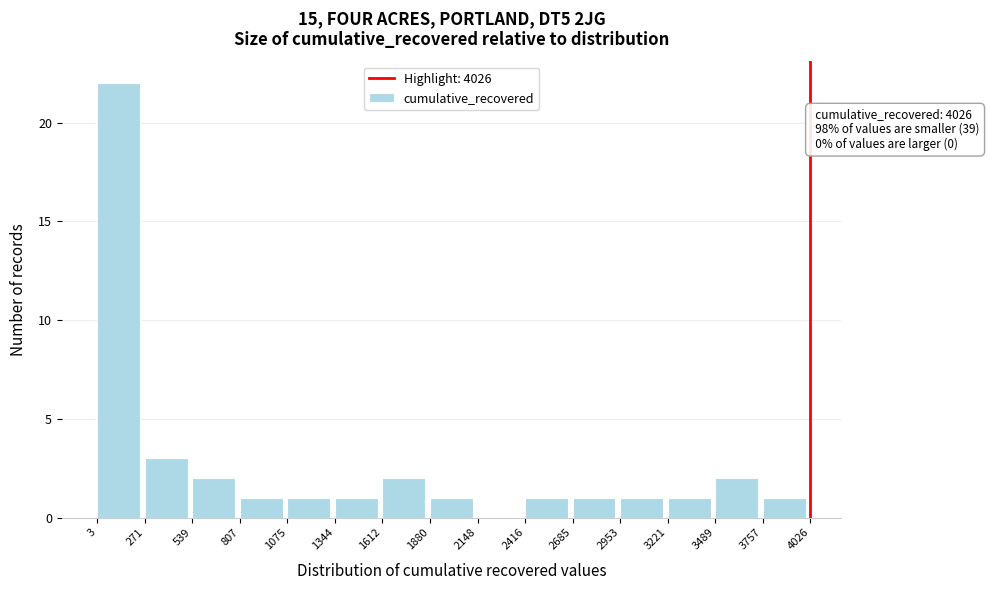

Over which range of the x-axis is the bar tallest?

3 to 271